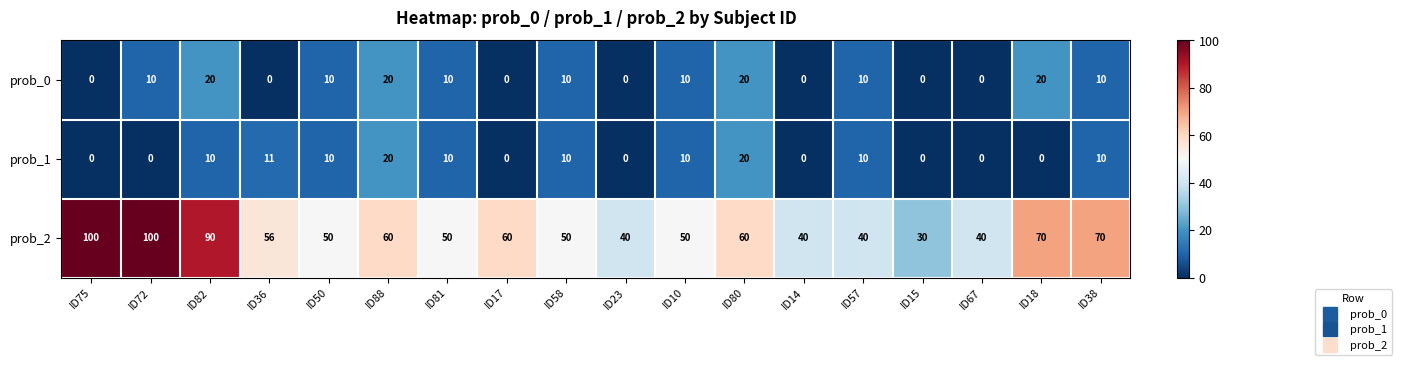

Which series has the largest total across all categories?

prob_2